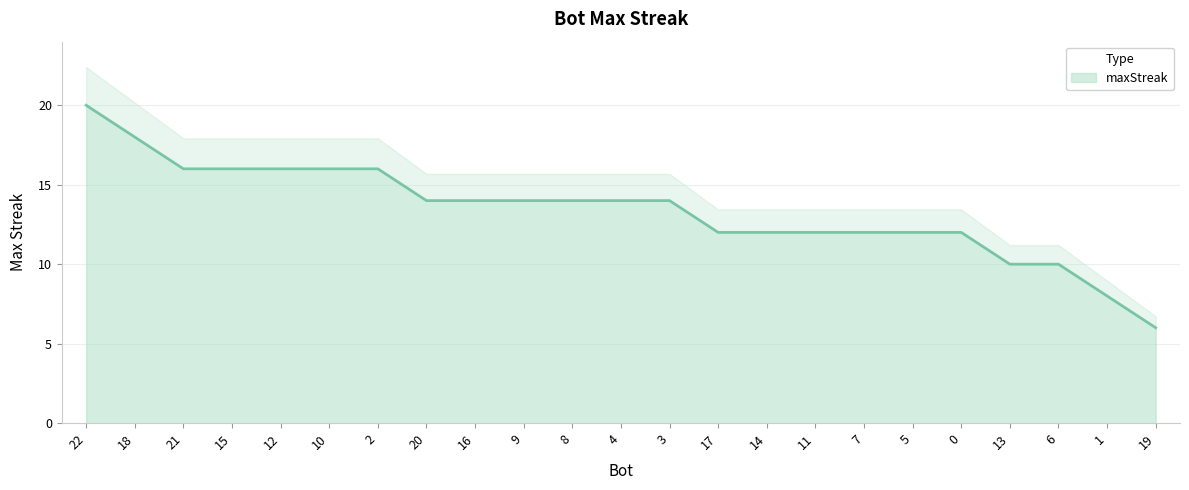

At which label does the data first exceed 14?

22